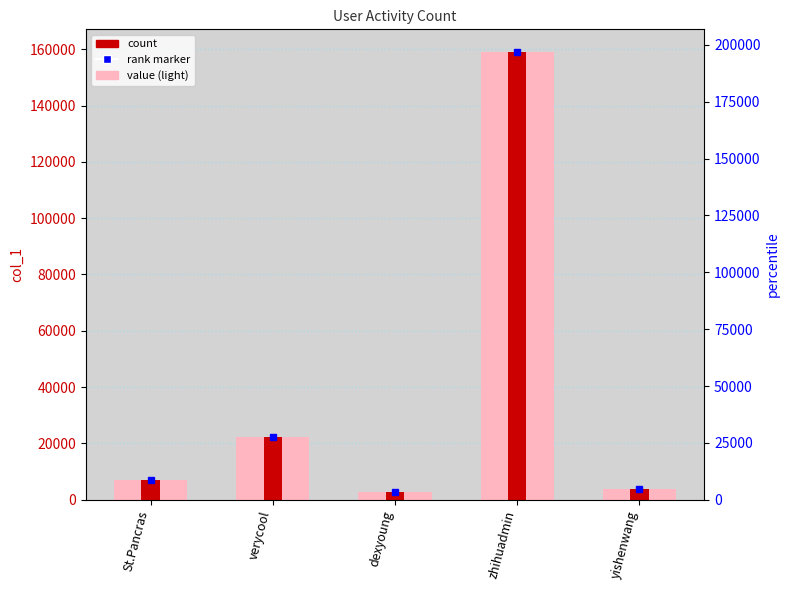

What is the label of the 1st bar from the left?

St.Pancras